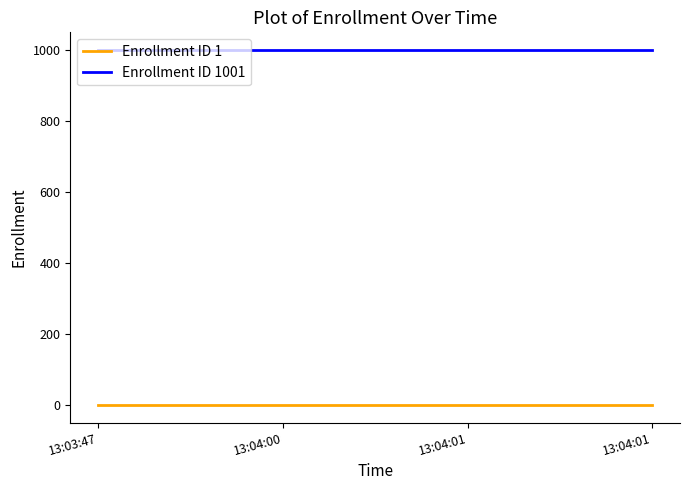

Is this an area chart (filled region under the line)?

No